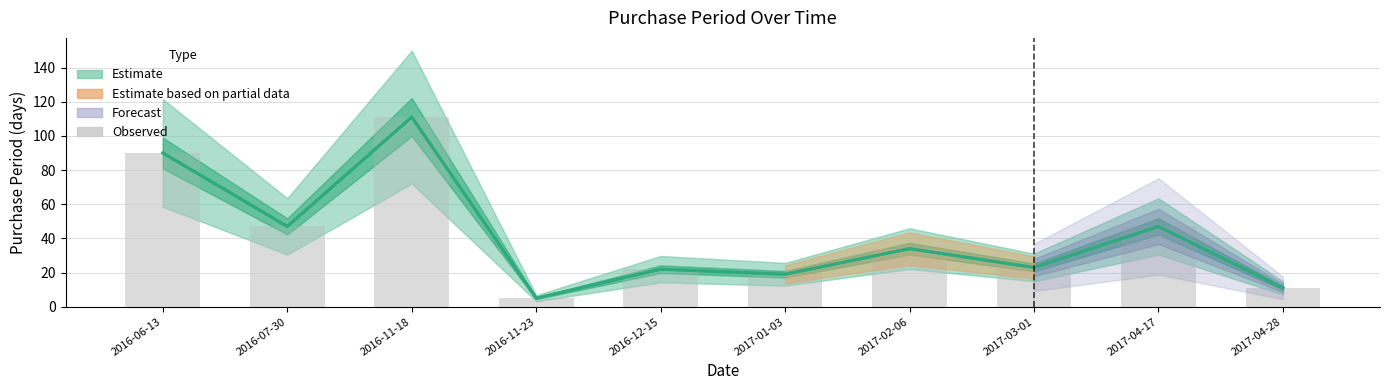

Which category has the highest value across all series?

2016-11-18